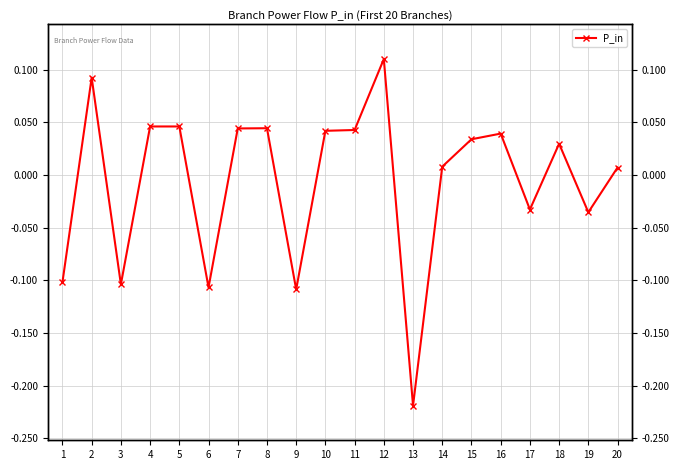

Does the chart display data point markers on the line(s)?

Yes